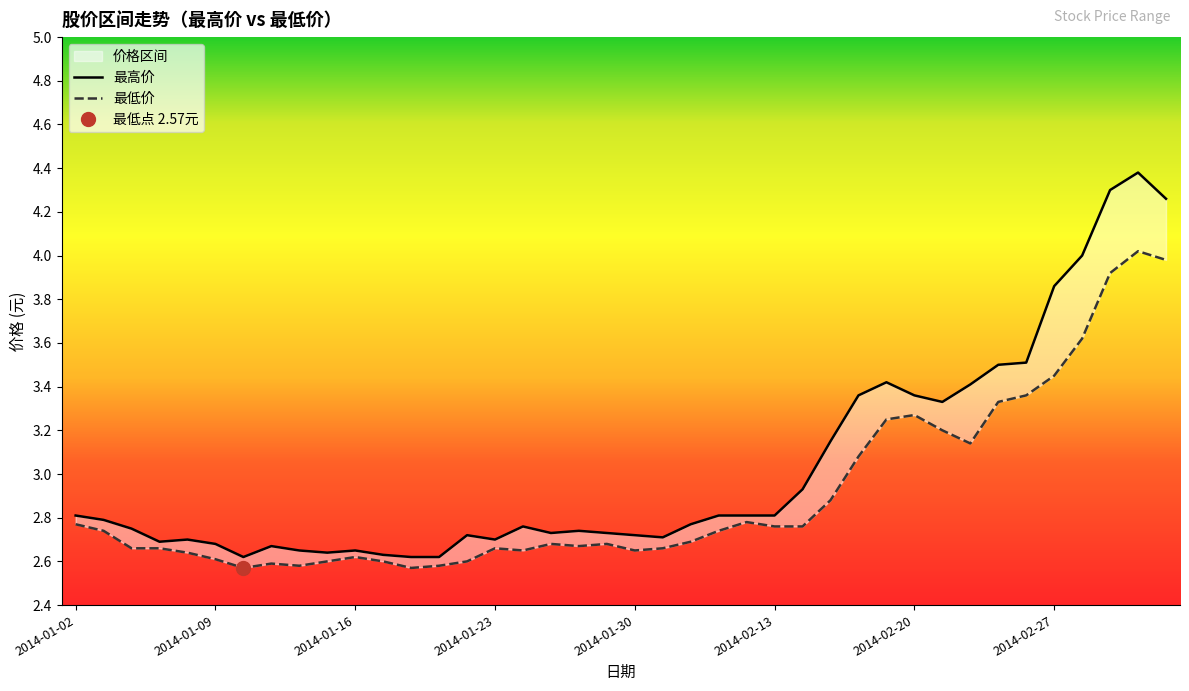

Which category has the highest value in the 最高价 series?

2014-03-04